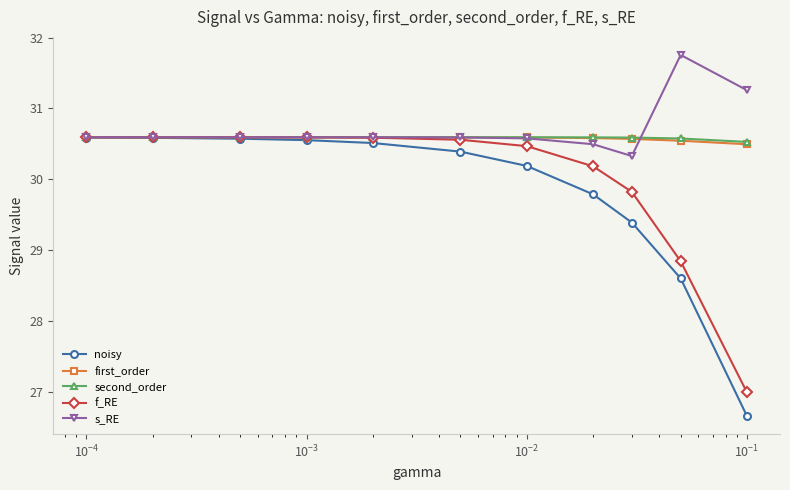

What is the sum of all second_order values?

336.4